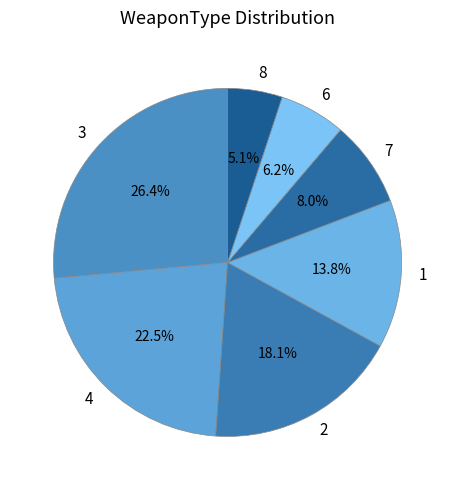

What percentage is the 7 slice, to the nearest percent?

8%